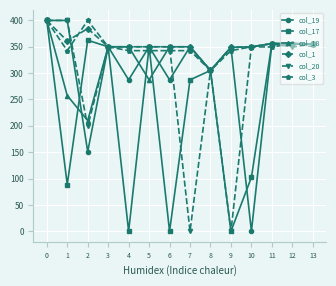

True or false: col_17 and col_3 intersect in this chart.

True